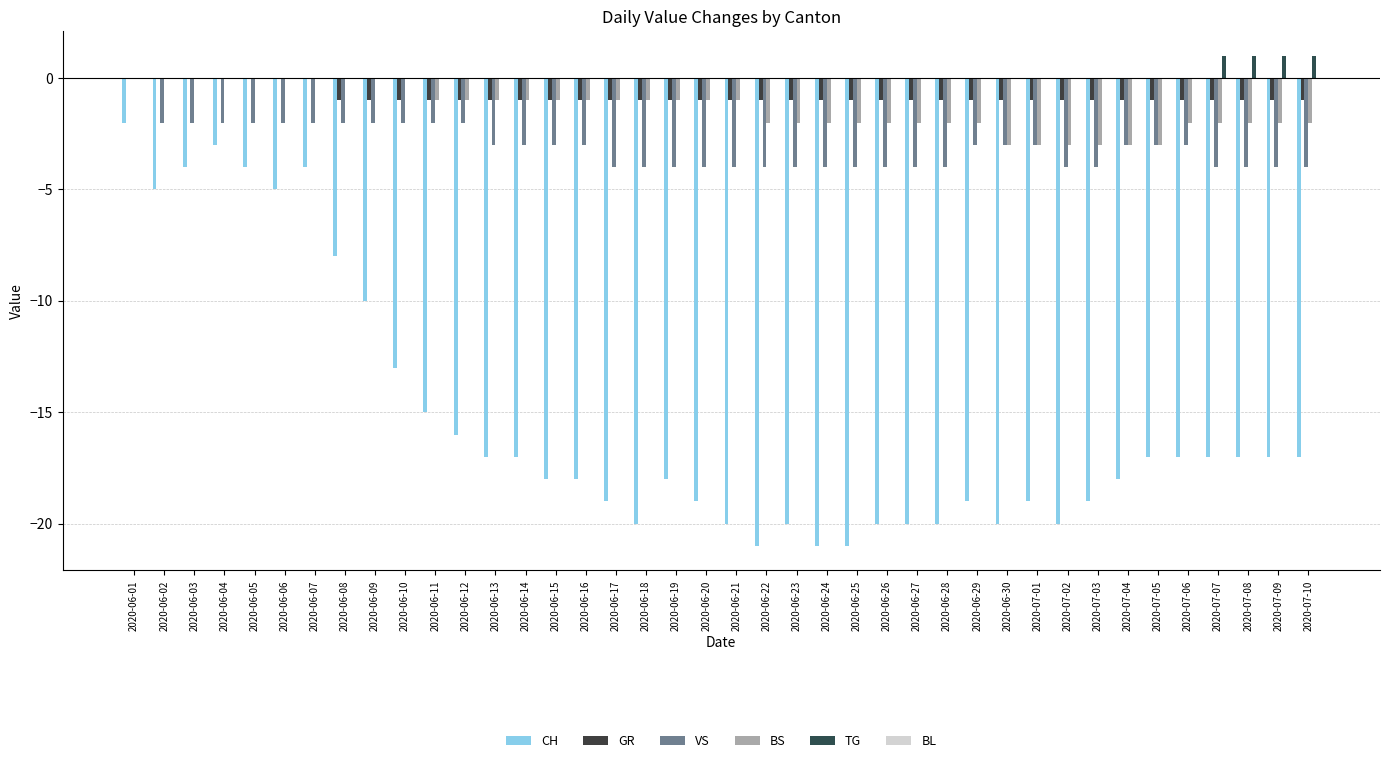

Which has a higher value, 2020-06-24 or 2020-06-03?

2020-06-03